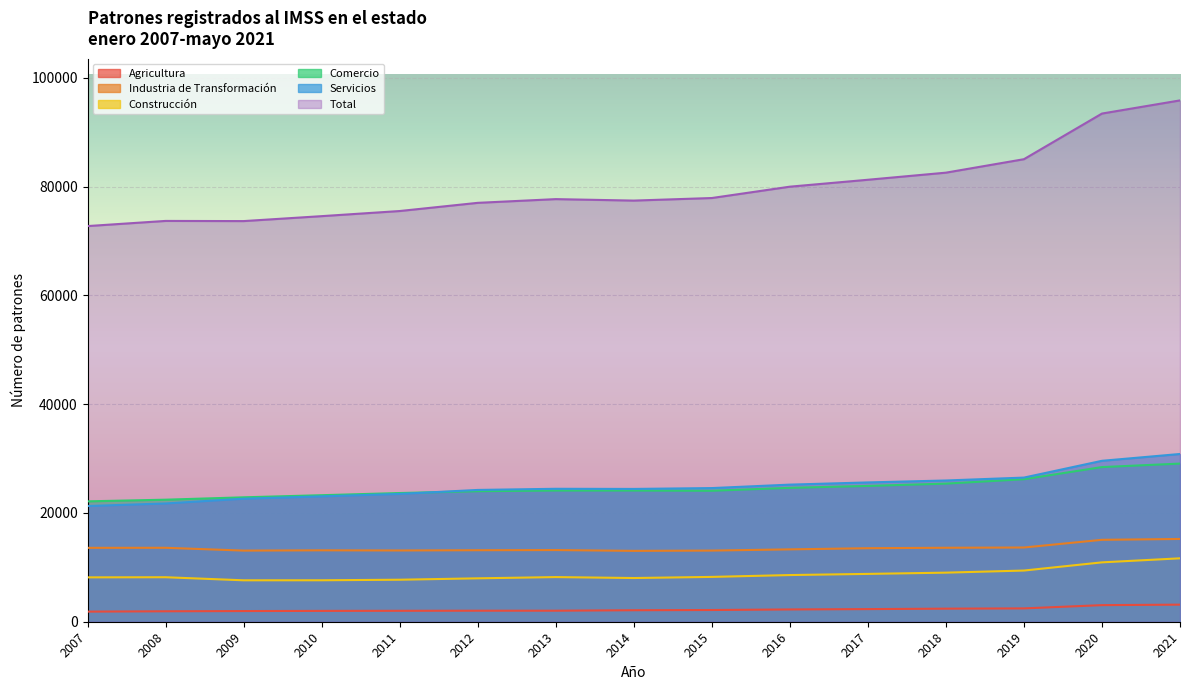

True or false: Servicios and Industria de Transformación intersect in this chart.

False